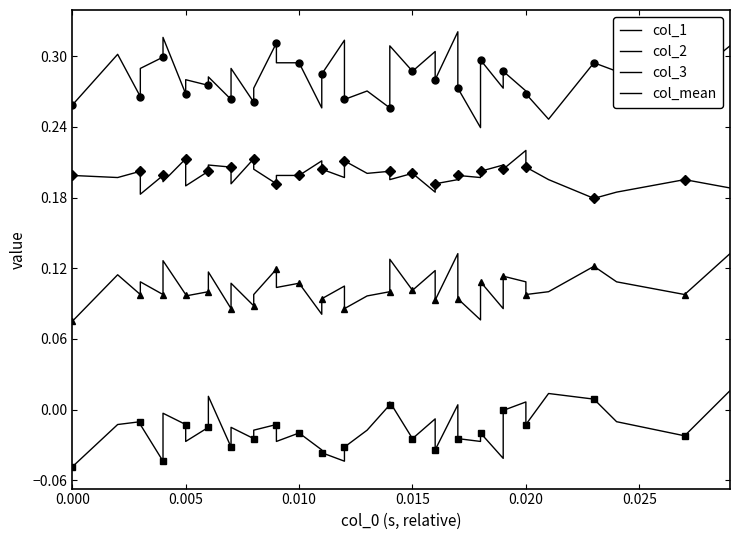

What are all the series names shown in the legend?

col_1, col_2, col_3, col_mean